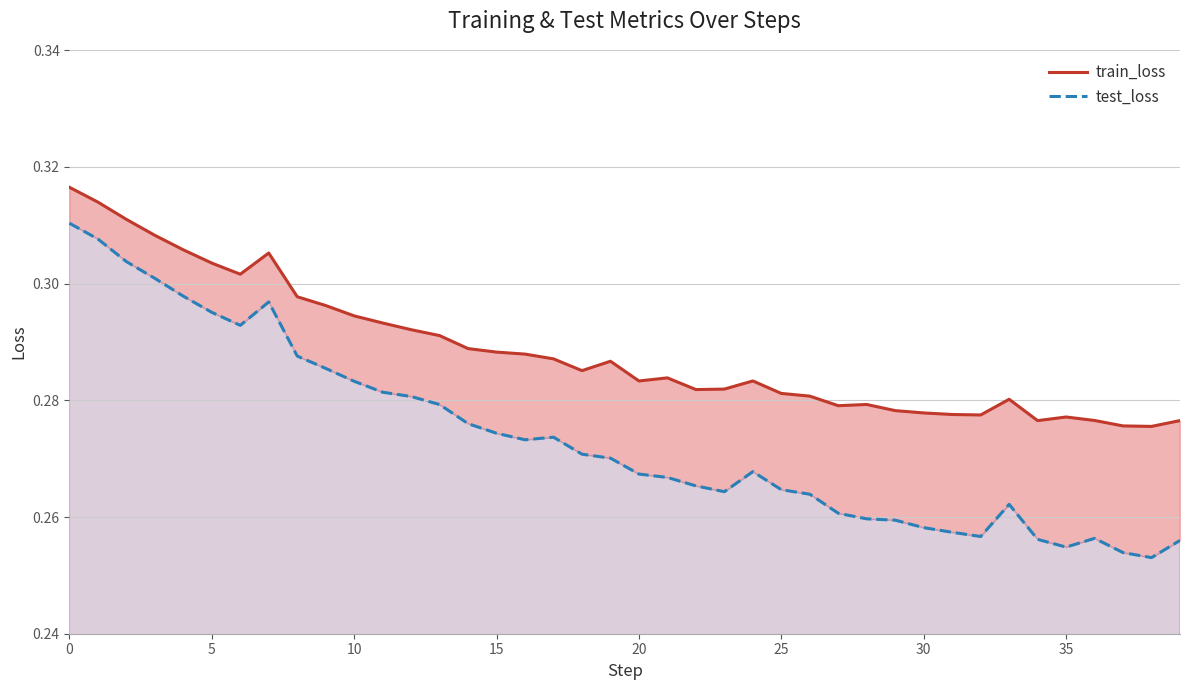

In test_loss, how many points are lower than both neighbors (excluding endpoints)?

6